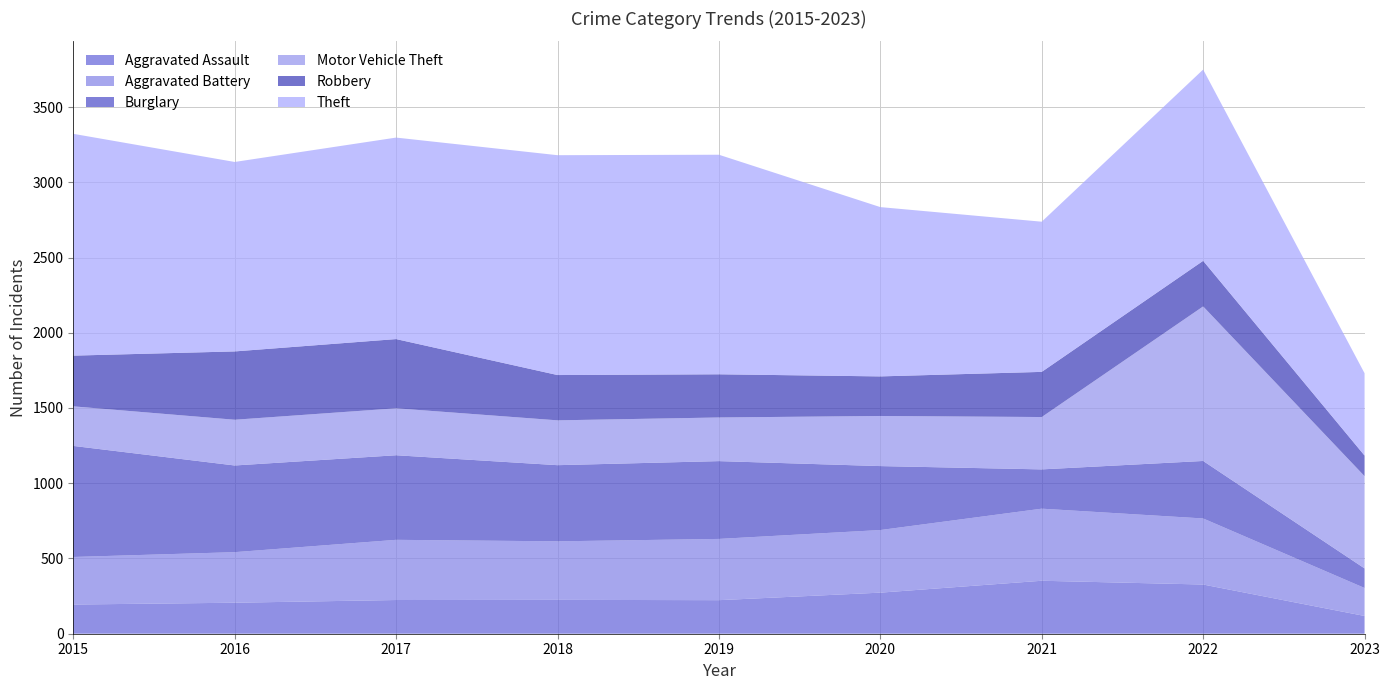

Reading left to right, list all the values displayed in this chart.

Aggravated Assault: 194	206	224	225	223	273	352	327	118
Aggravated Battery: 316	336	400	389	407	416	479	439	186
Burglary: 738	576	562	506	517	425	261	382	130
Motor Vehicle Theft: 263	304	312	298	290	333	348	1027	613
Robbery: 337	454	460	301	287	263	300	303	137
Theft: 1474	1259	1339	1461	1459	1125	998	1271	547